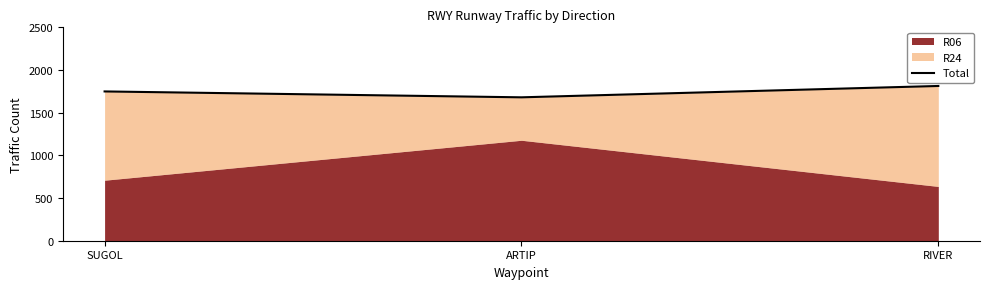

Reading right to left, list all the values displayed in this chart.

RIVER=1813	ARTIP=1680	SUGOL=1749